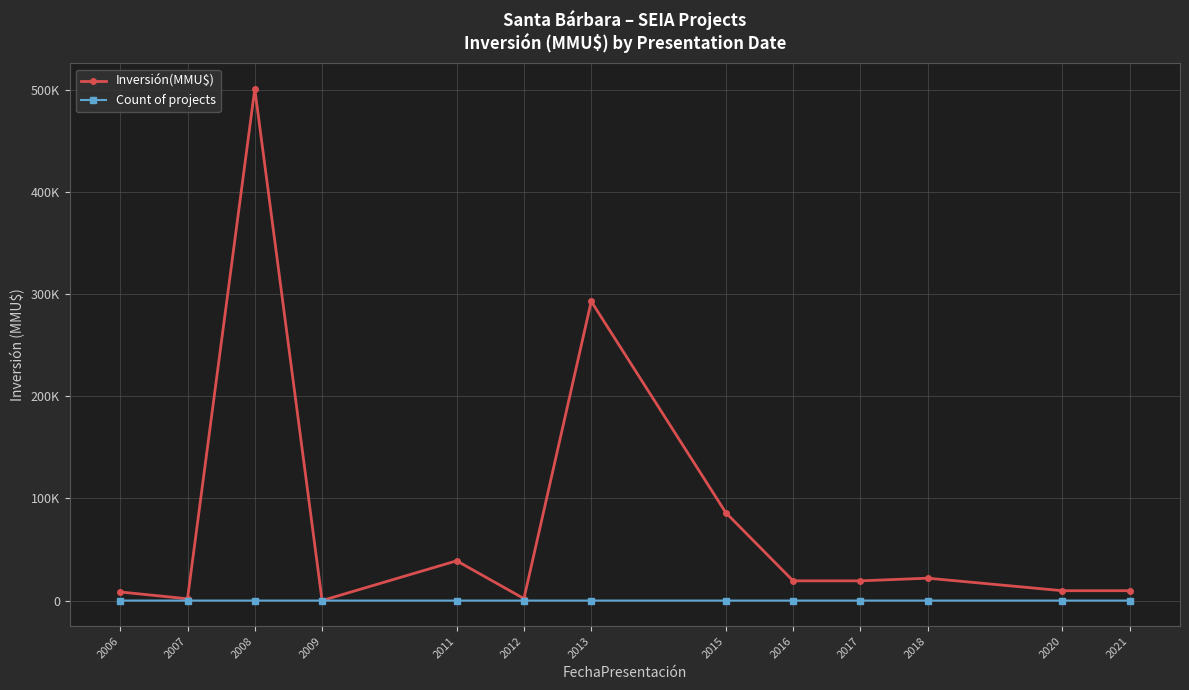

Reading left to right, transcribe all the data shown in this chart.

Inversión(MMU$): 2006=8400	2007=1754	2008=500600	2009=22	2011=38905	2012=1900	2013=292750	2015=86000	2016=19300	2017=19300	2018=21903	2020=9650	2021=9650
Count of projects: 2006=5	2007=8	2008=3	2009=1	2011=5	2012=4	2013=4	2015=2	2016=2	2017=2	2018=2	2020=1	2021=1